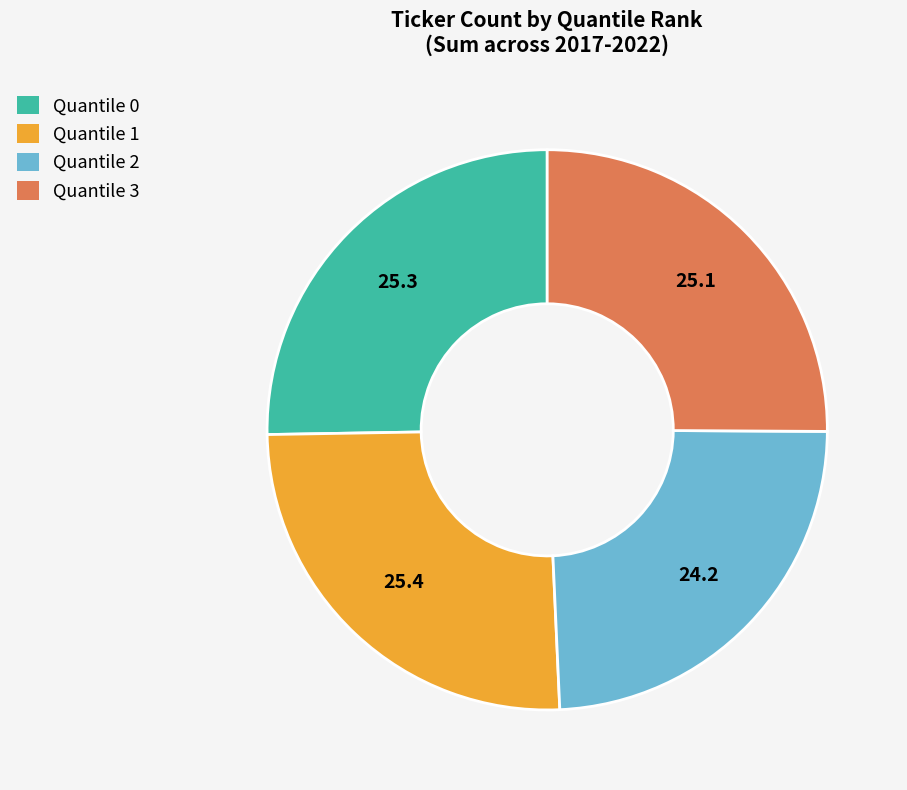

Does Quantile 0 account for over 50% of the chart?

No